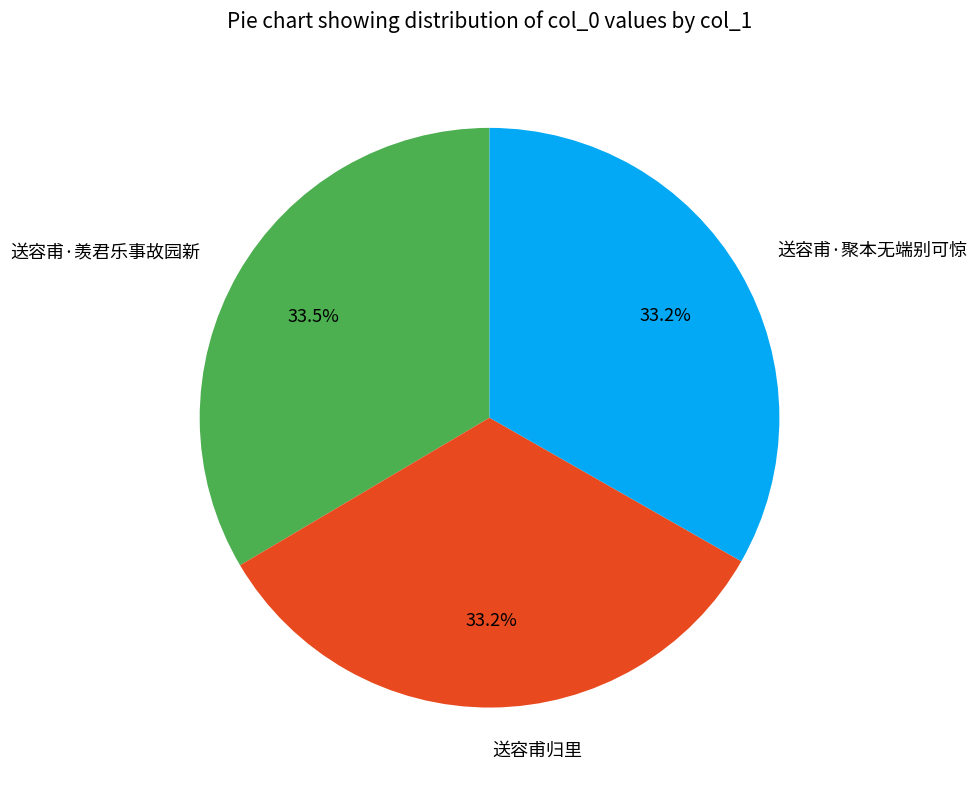

True or false: 送容甫·聚本无端别可惊 accounts for 33% of the total.

True